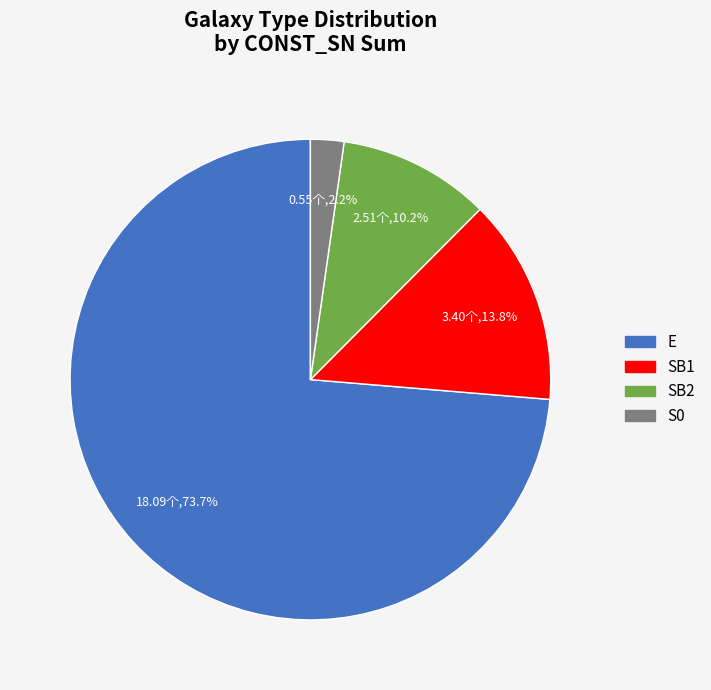

Which category has the smallest portion of the pie?

S0